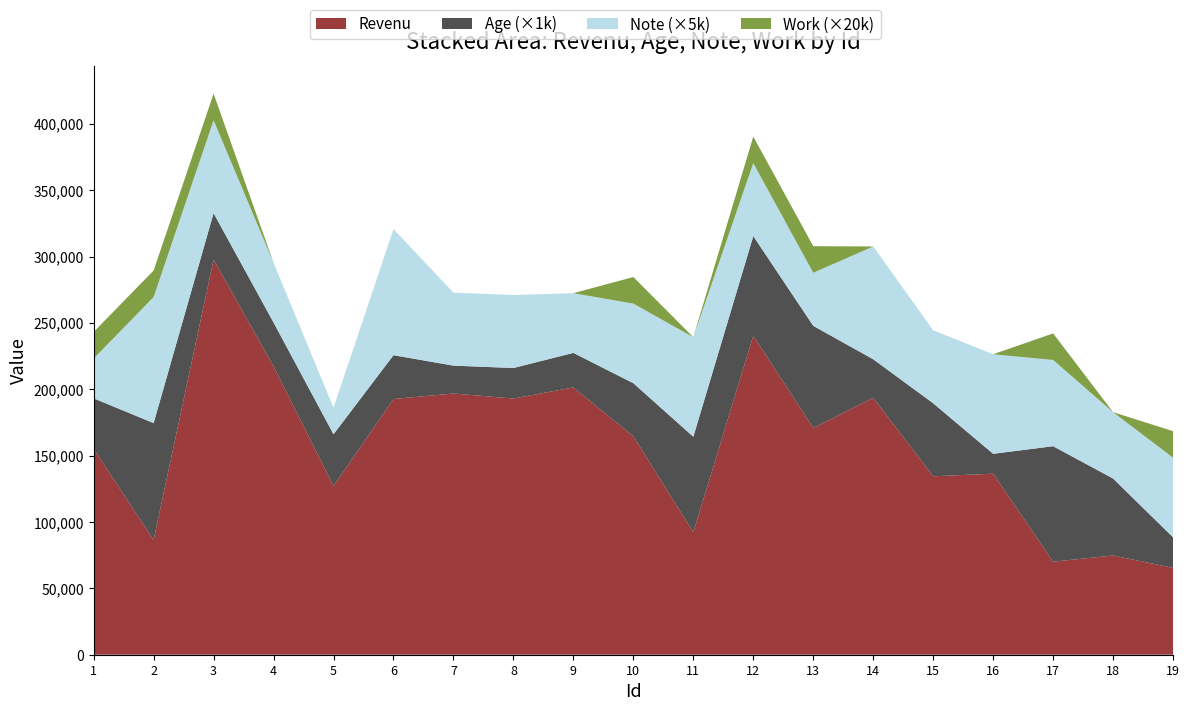

Reading left to right, extract all data points from this chart.

Revenu: 1=155180	2=86505	3=297701	4=217322	5=127105	6=192688	7=196817	8=193024	9=201416	10=164570	11=92225	12=240417	13=170806	14=193614	15=134463	16=136389	17=70100	18=74758	19=65443
Age: 1=38	2=88	3=35	4=33	5=39	6=33	7=21	8=23	9=26	10=40	11=72	12=75	13=77	14=29	15=55	16=15	17=87	18=58	19=23
Note: 1=6	2=19	3=14	4=9	5=4	6=19	7=11	8=11	9=9	10=12	11=15	12=11	13=8	14=17	15=11	16=15	17=13	18=10	19=12
Work: 1=1	2=1	3=1	4=0	5=0	6=0	7=0	8=0	9=0	10=1	11=0	12=1	13=1	14=0	15=0	16=0	17=1	18=0	19=1